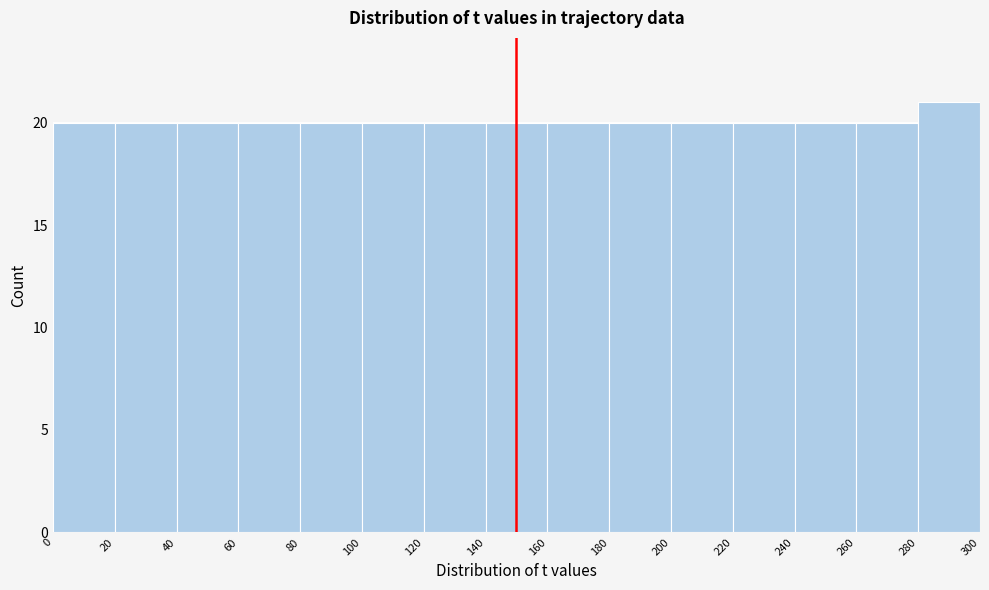

Reading left to right, transcribe this chart: for each bar, give the range it covers on the x-axis and its height. The values are not printed on the chart, so give them approximately, as read against the axis.

0 to 20: 20
20 to 40: 20
40 to 60: 20
60 to 80: 20
80 to 100: 20
100 to 120: 20
120 to 140: 20
140 to 160: 20
160 to 180: 20
180 to 200: 20
200 to 220: 20
220 to 240: 20
240 to 260: 20
260 to 280: 20
280 to 300: 21